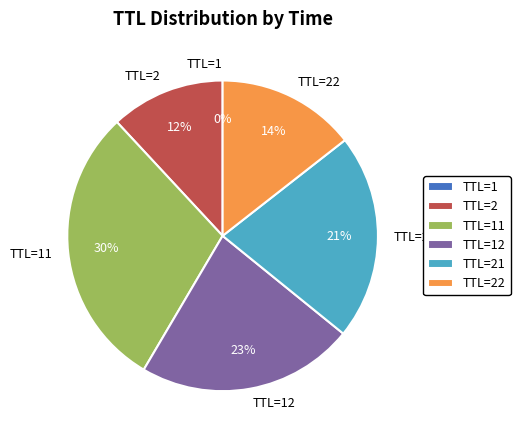

To the nearest percent, what percentage of the pie is TTL=22?

14%